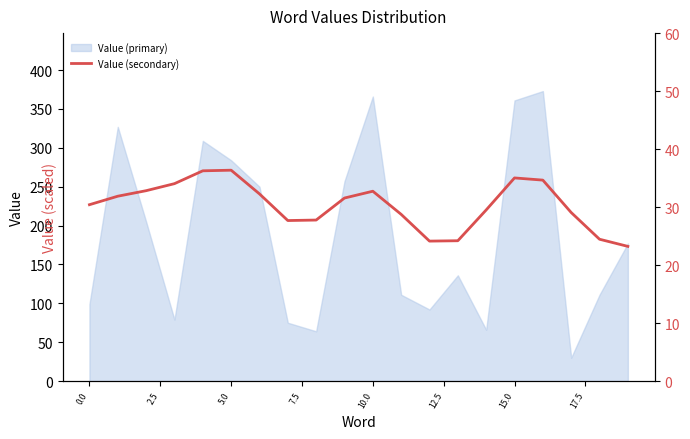

Does the chart have visible grid lines?

No